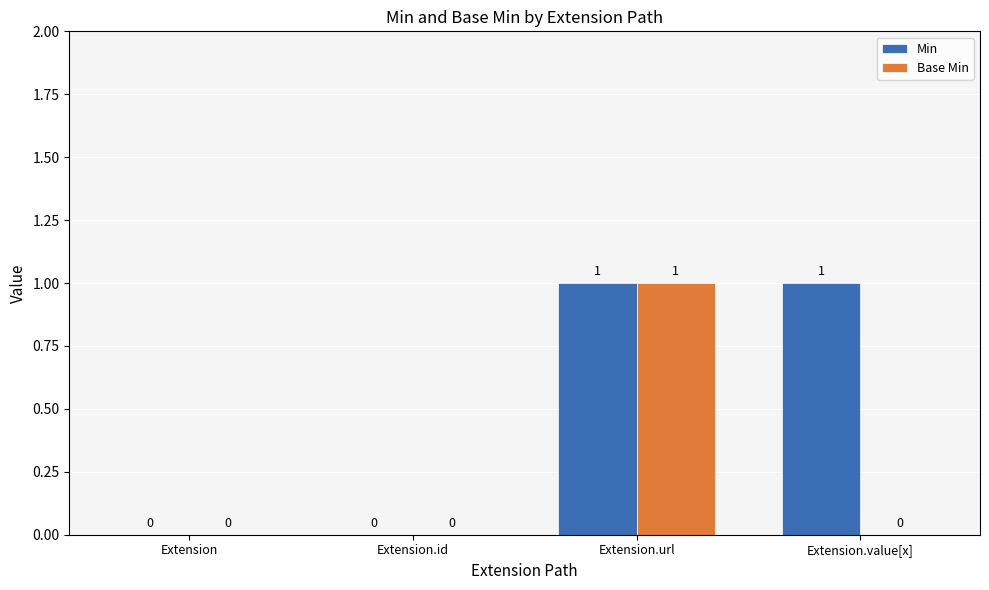

What are all the series names shown in the legend?

Min, Base Min